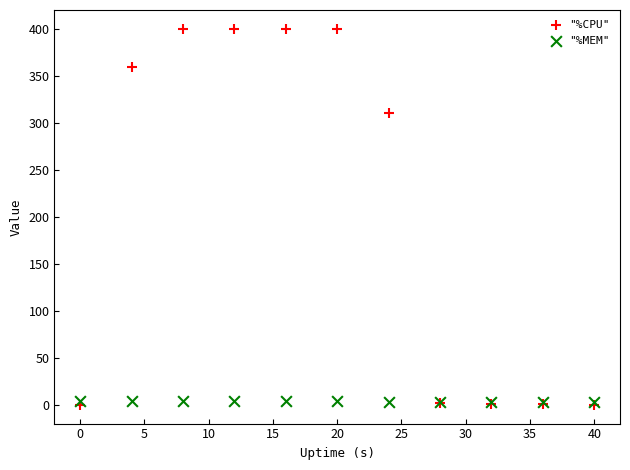

What are all the series names shown in the legend?

"%CPU", "%MEM"